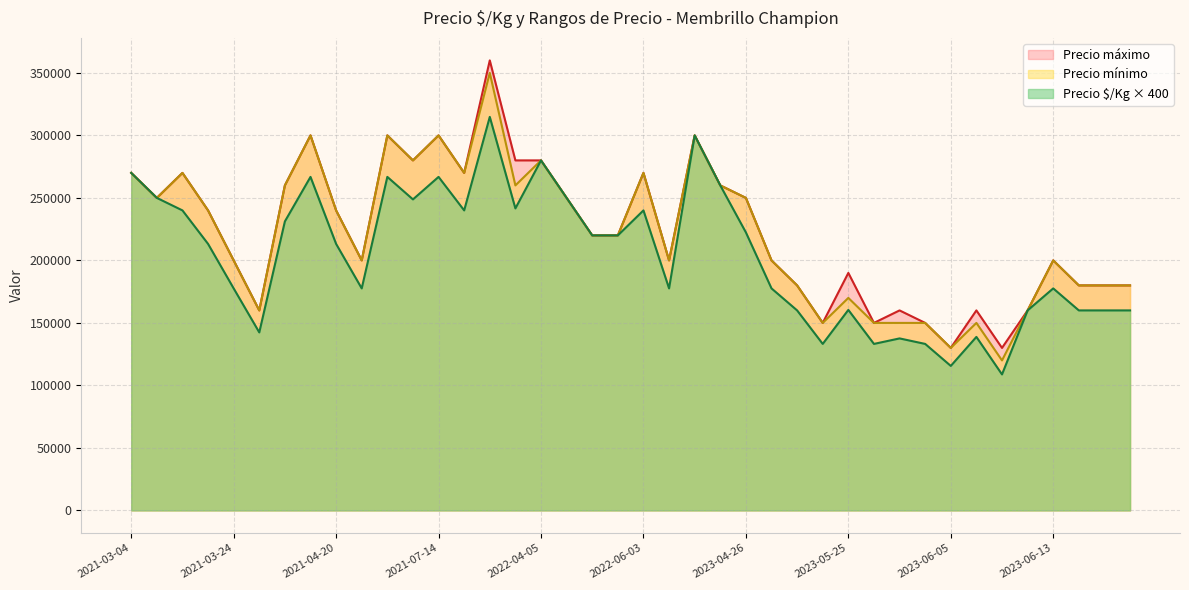

The value of Precio $/Kg × 400 at 2023-04-26 is 222400. True or false?

True